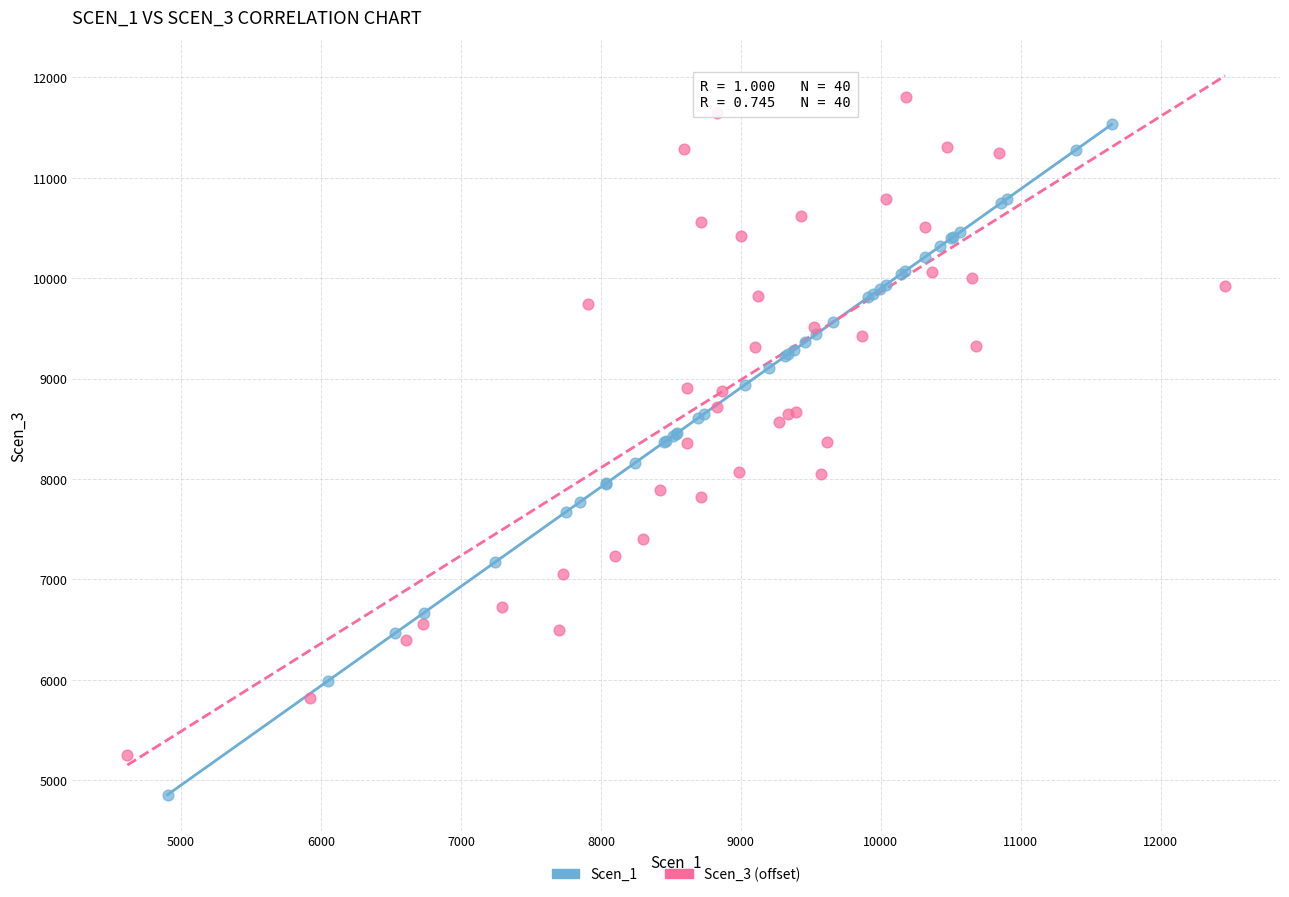

Which series has the largest Y range (max minus min)?

Scen_1